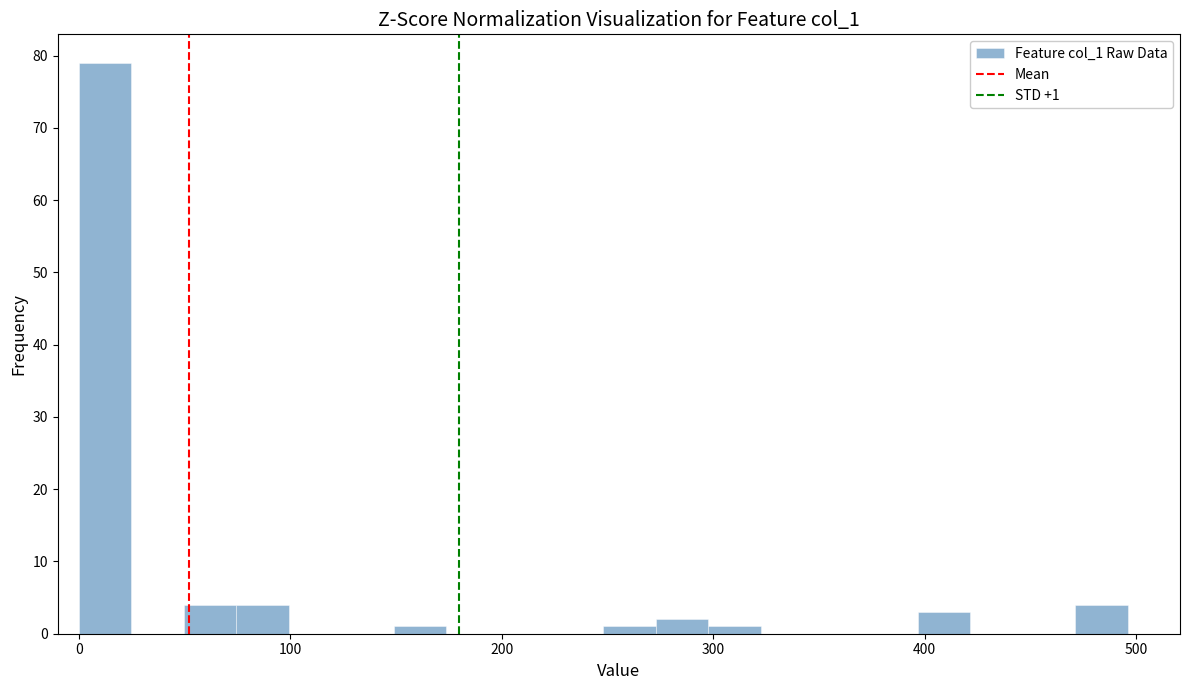

Around what value on the x-axis is the tallest bar? Give the approximate position of its centre, as read against the axis.

10